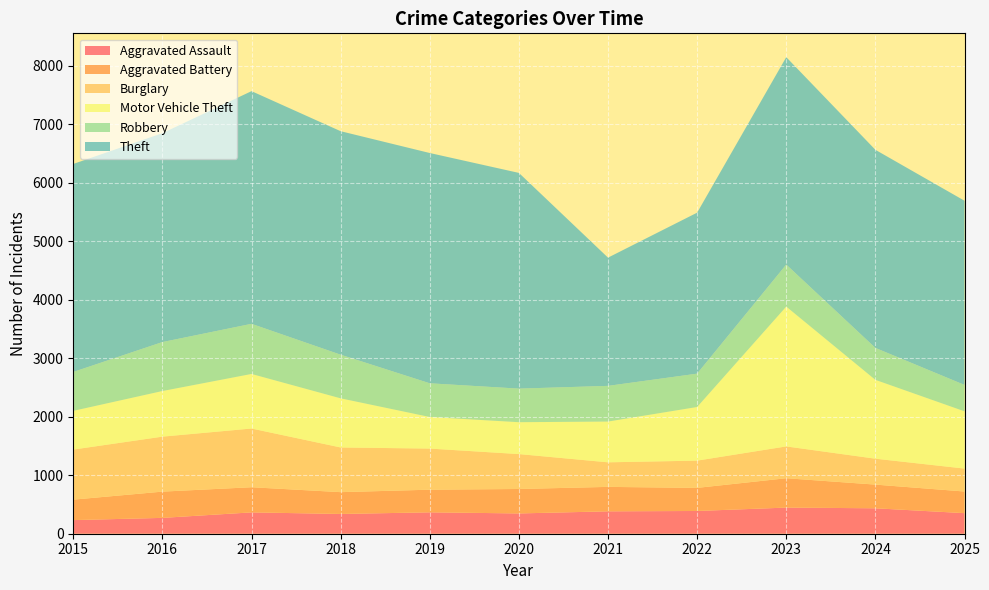

Reading right to left, transcribe all the data shown in this chart.

Aggravated Assault: 352	435	447	389	383	347	366	338	365	271	233
Aggravated Battery: 370	405	502	395	418	418	387	373	430	449	350
Burglary: 392	443	544	466	420	597	703	764	1004	940	856
Motor Vehicle Theft: 979	1348	2391	917	697	545	540	840	933	780	662
Robbery: 451	546	718	570	610	574	576	746	857	837	665
Theft: 3150	3388	3547	2753	2193	3689	3938	3822	3979	3572	3557